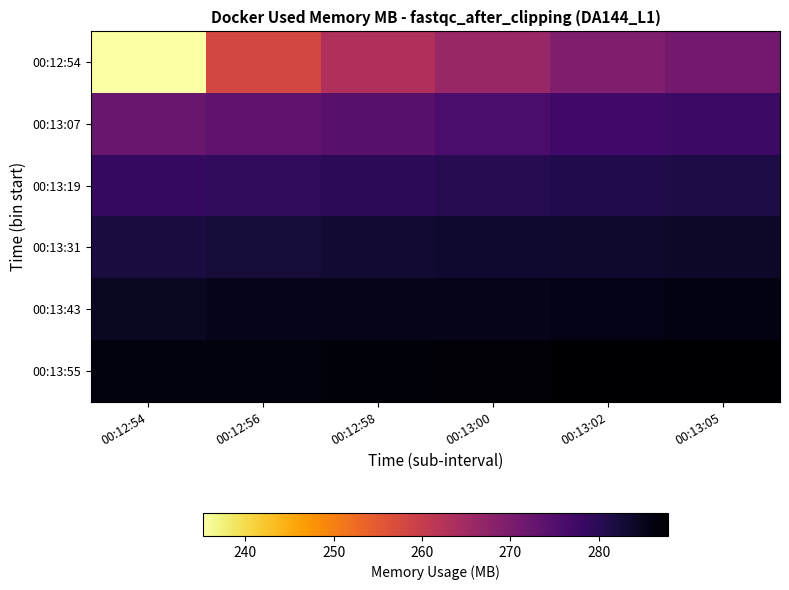

Reading right to left, list all the values displayed in this chart.

00:12:54: 00:13:05=271.1	00:13:02=269.4	00:13:00=266.2	00:12:58=263.2	00:12:56=257.9	00:12:54=235.2
00:13:07: 00:13:05=277.8	00:13:02=277.1	00:13:00=276.0	00:12:58=274.3	00:12:56=273.4	00:12:54=272.2
00:13:19: 00:13:05=281.5	00:13:02=281.0	00:13:00=280.5	00:12:58=279.6	00:12:56=279.4	00:12:54=278.6
00:13:31: 00:13:05=284.1	00:13:02=283.7	00:13:00=283.3	00:12:58=282.9	00:12:56=282.5	00:12:54=281.9
00:13:43: 00:13:05=286.0	00:13:02=285.7	00:13:00=285.4	00:12:58=285.4	00:12:56=285.2	00:12:54=284.3
00:13:55: 00:13:05=287.8	00:13:02=287.4	00:13:00=287.2	00:12:58=286.9	00:12:56=286.6	00:12:54=286.6